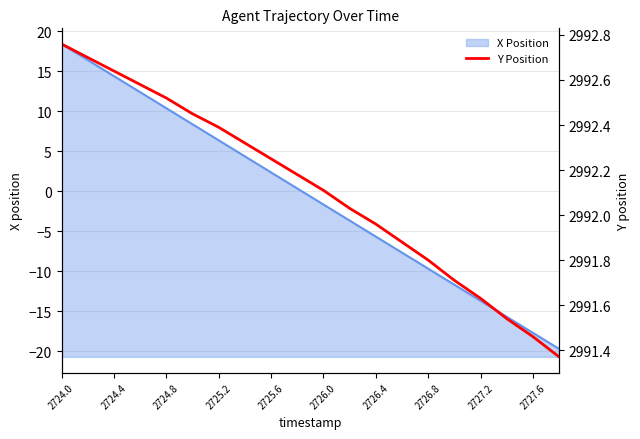

Reading left to right, extract all data points from this chart.

2992.8	2992.7	2992.6	2992.6	2992.5	2992.4	2992.4	2992.3	2992.2	2992.2	2992.1	2992.0	2992.0	2991.9	2991.8	2991.7	2991.6	2991.5	2991.5	2991.4